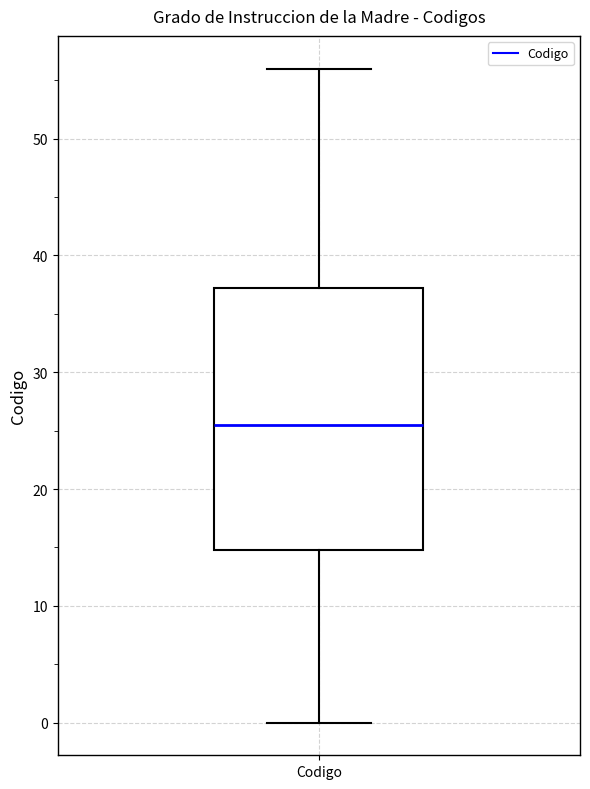

Read this box plot against the y-axis: the position of the median line, the range covered by the box, and the ends of both whiskers. The values are not printed on the chart, so give them approximately, as read against the axis.

median 26, box 15 to 37, whiskers 0 to 56